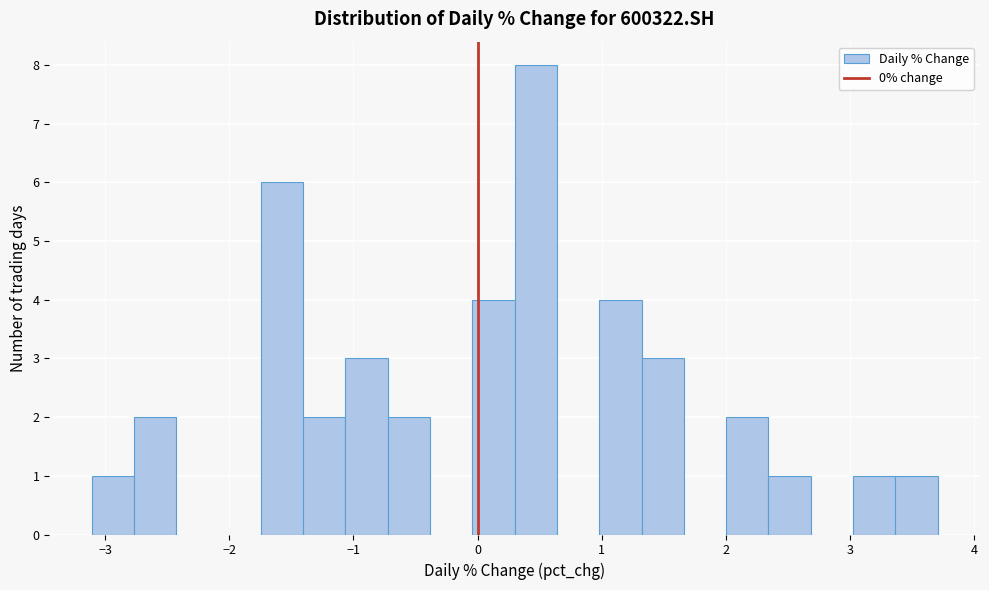

Read against the x-axis, roughly where is the centre of the tallest bar?

0.5